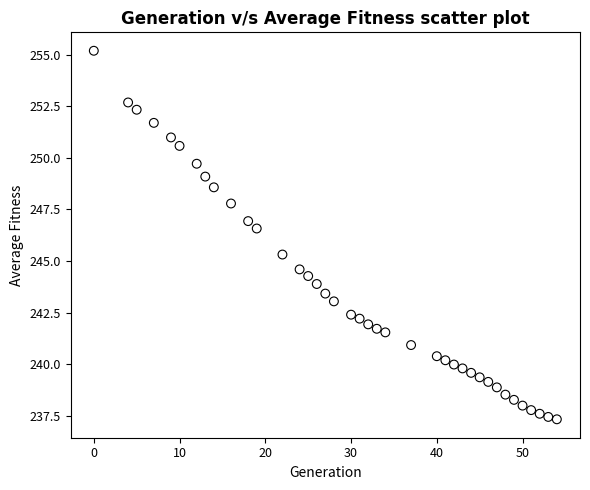

What is the range of X values (max minus min)?

54.0